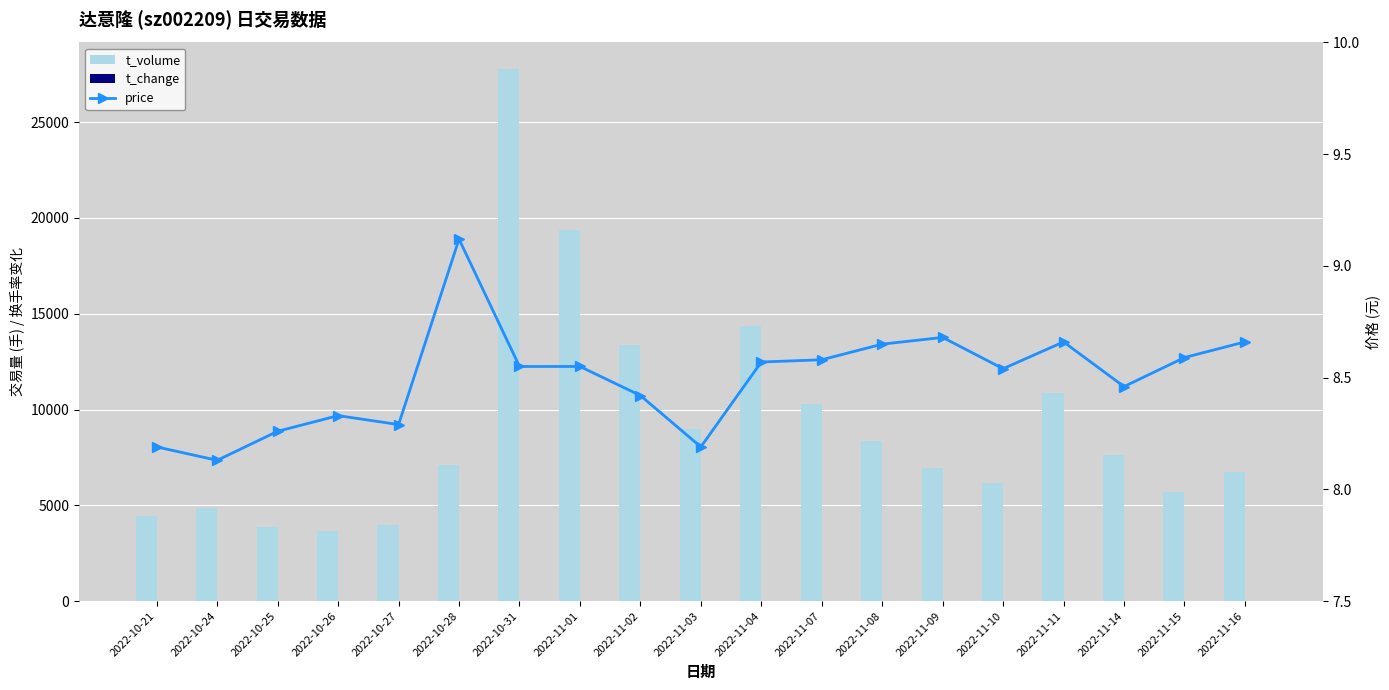

Reading left to right, what are all the values shown in this chart?

t_volume: 4421.0	4875.0	3842.0	3640.0	3967.0	7095.0	27774.0	19396.0	13354.0	9007.0	14373.0	10271.0	8334.0	6939.0	6160.0	10846.0	7620.0	5694.0	6727.0
t_change: 3.5	3.8	3.0	2.8	3.1	5.0	20.6	15.1	10.3	7.1	10.9	7.7	6.3	5.2	4.7	8.1	5.8	4.3	5.1
price: 8.2	8.1	8.3	8.3	8.3	9.1	8.6	8.6	8.4	8.2	8.6	8.6	8.7	8.7	8.5	8.7	8.5	8.6	8.7